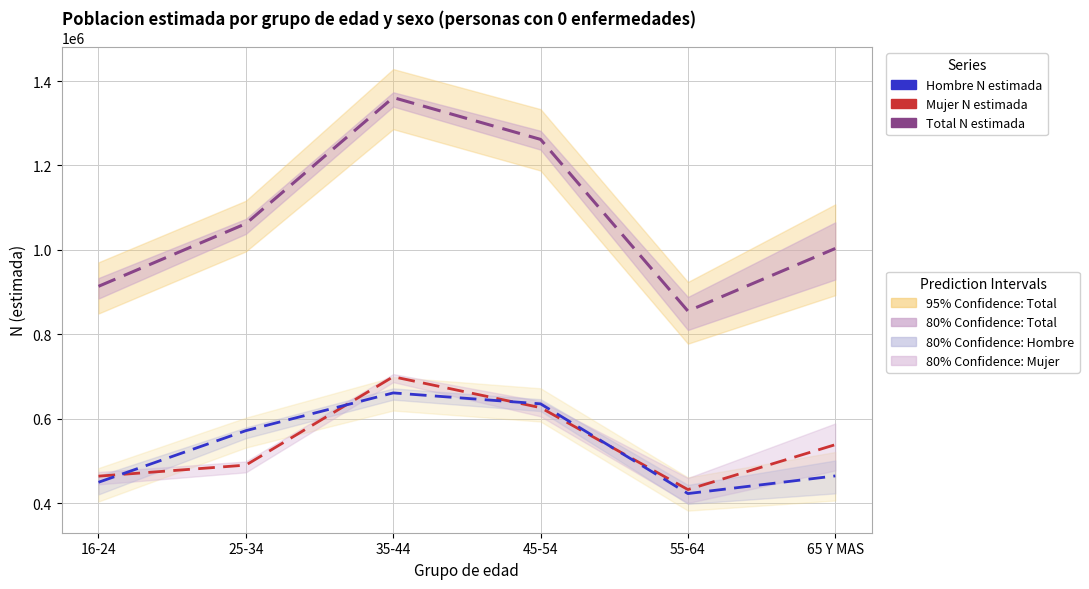

List the series in order of their peak value, lowest first.

Hombre N estimada, Mujer N estimada, Total N estimada